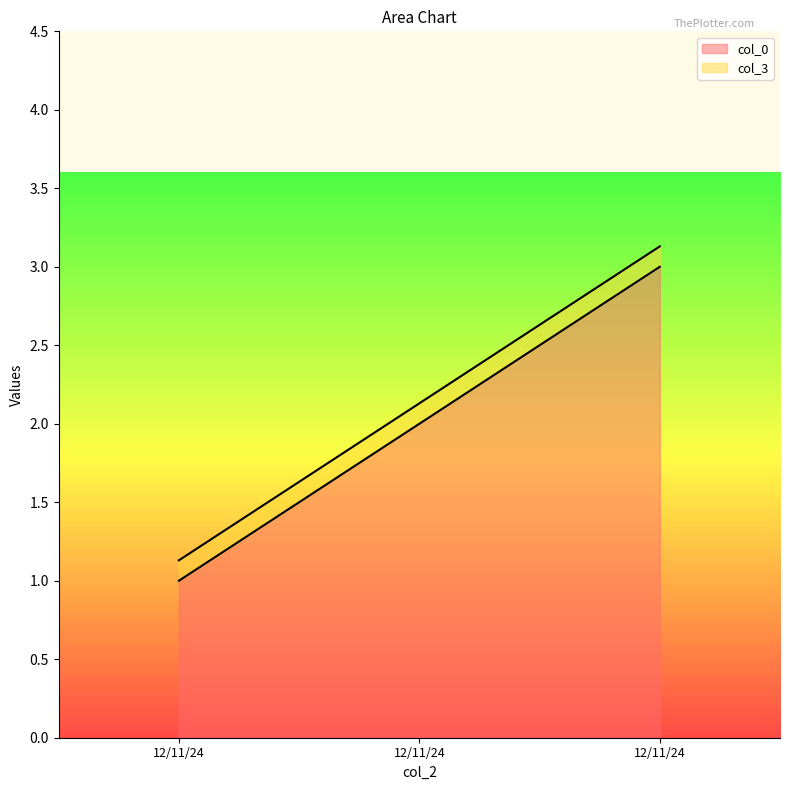

Reading right to left, what are all the values shown in this chart?

col_0_line: 12/11/24=3.0	12/11/24=2.0	12/11/24=1.0
col_3_line: 12/11/24=3.1	12/11/24=2.1	12/11/24=1.1